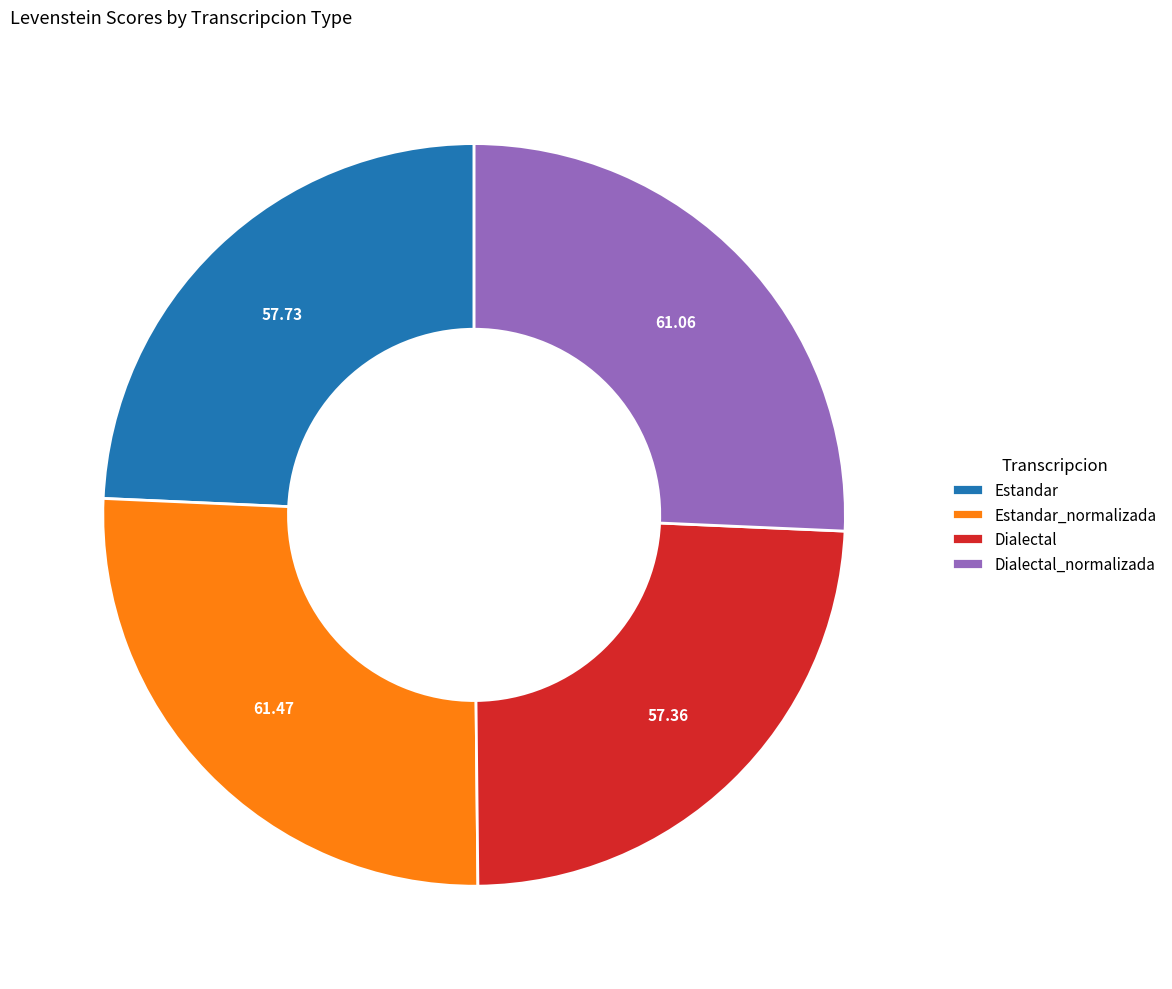

What is the ratio of the value at Dialectal_normalizada to the value at Estandar?

1.1